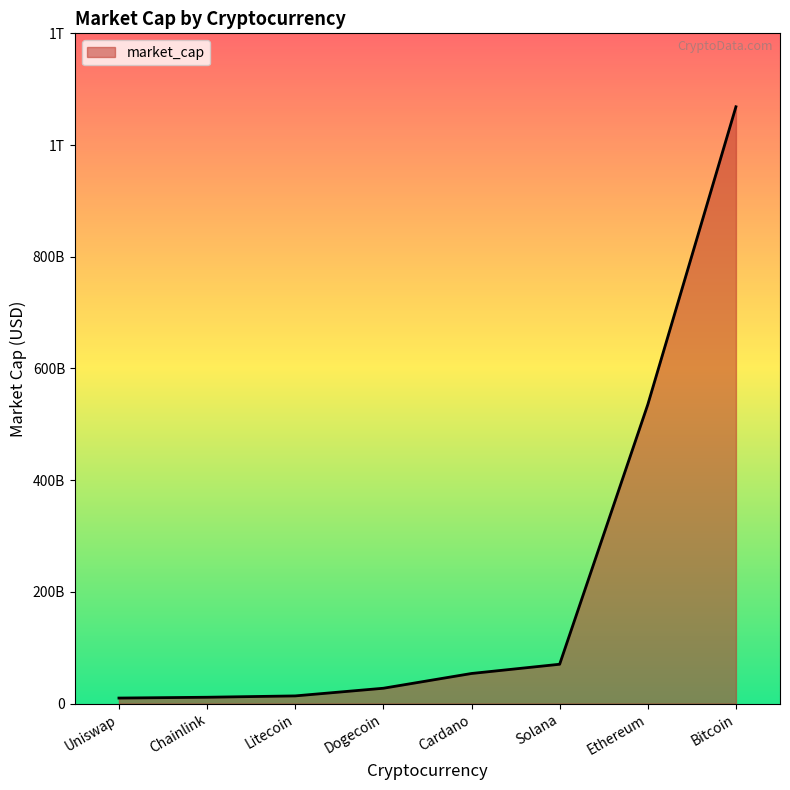

Is this an area chart (filled region under the line)?

Yes